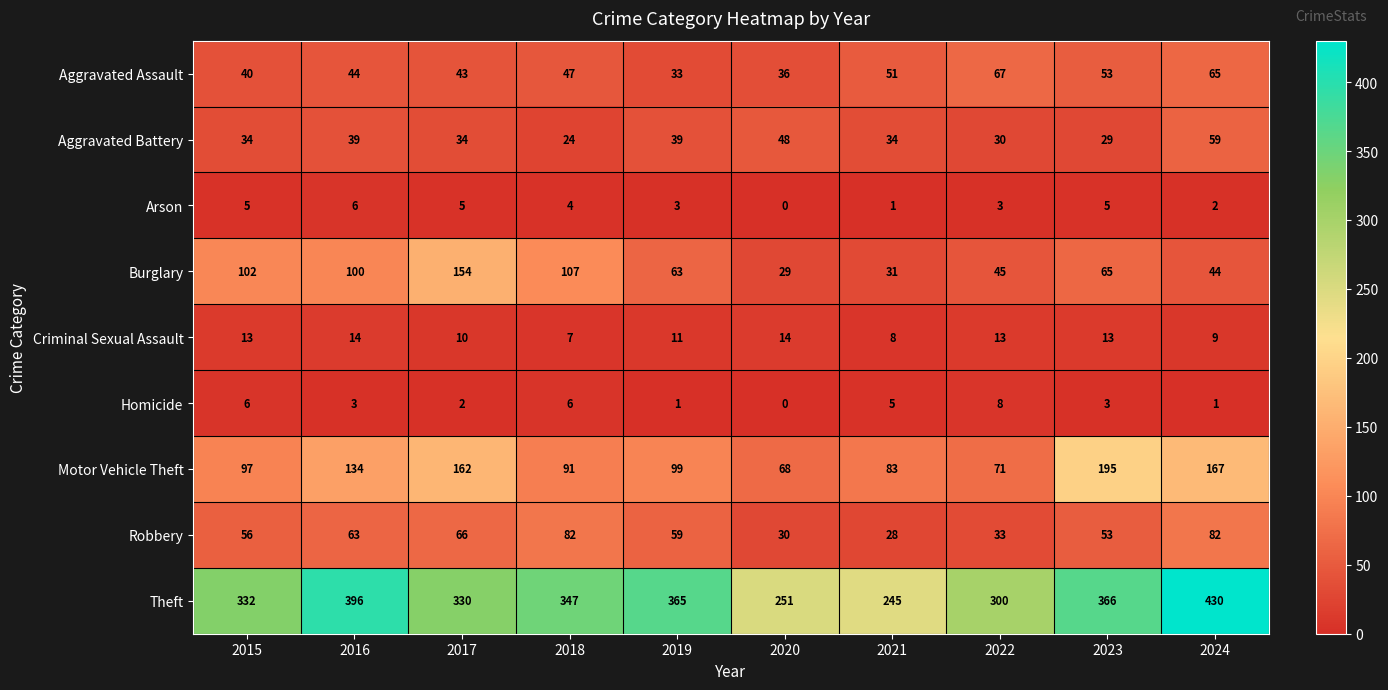

What is the difference between the Motor Vehicle Theft values at 2016 and 2015?

37